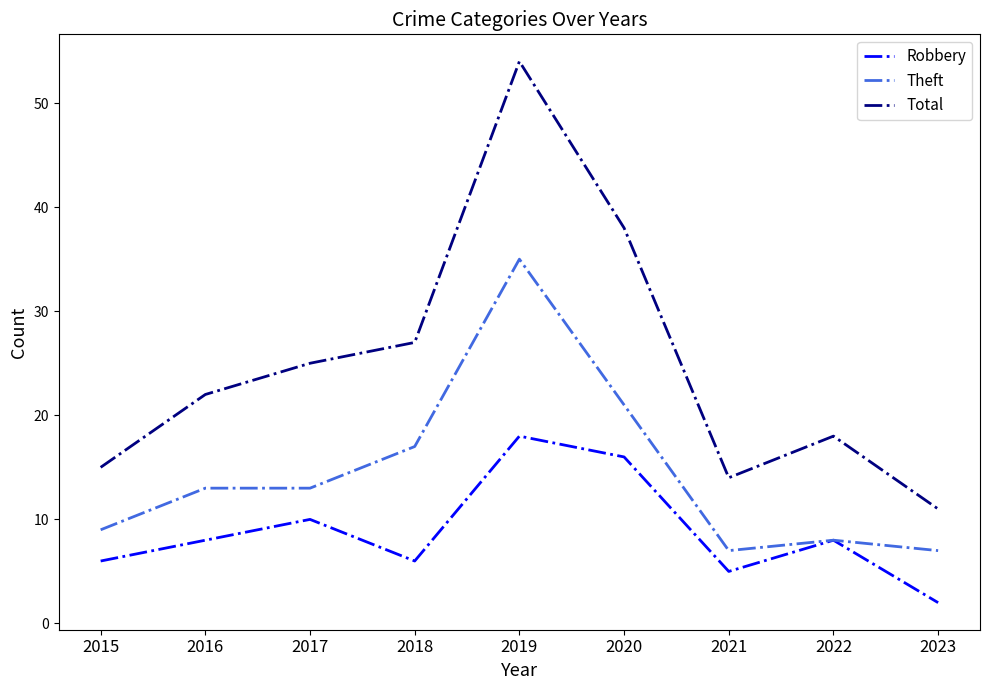

True or false: Theft and Total cross at least once.

False